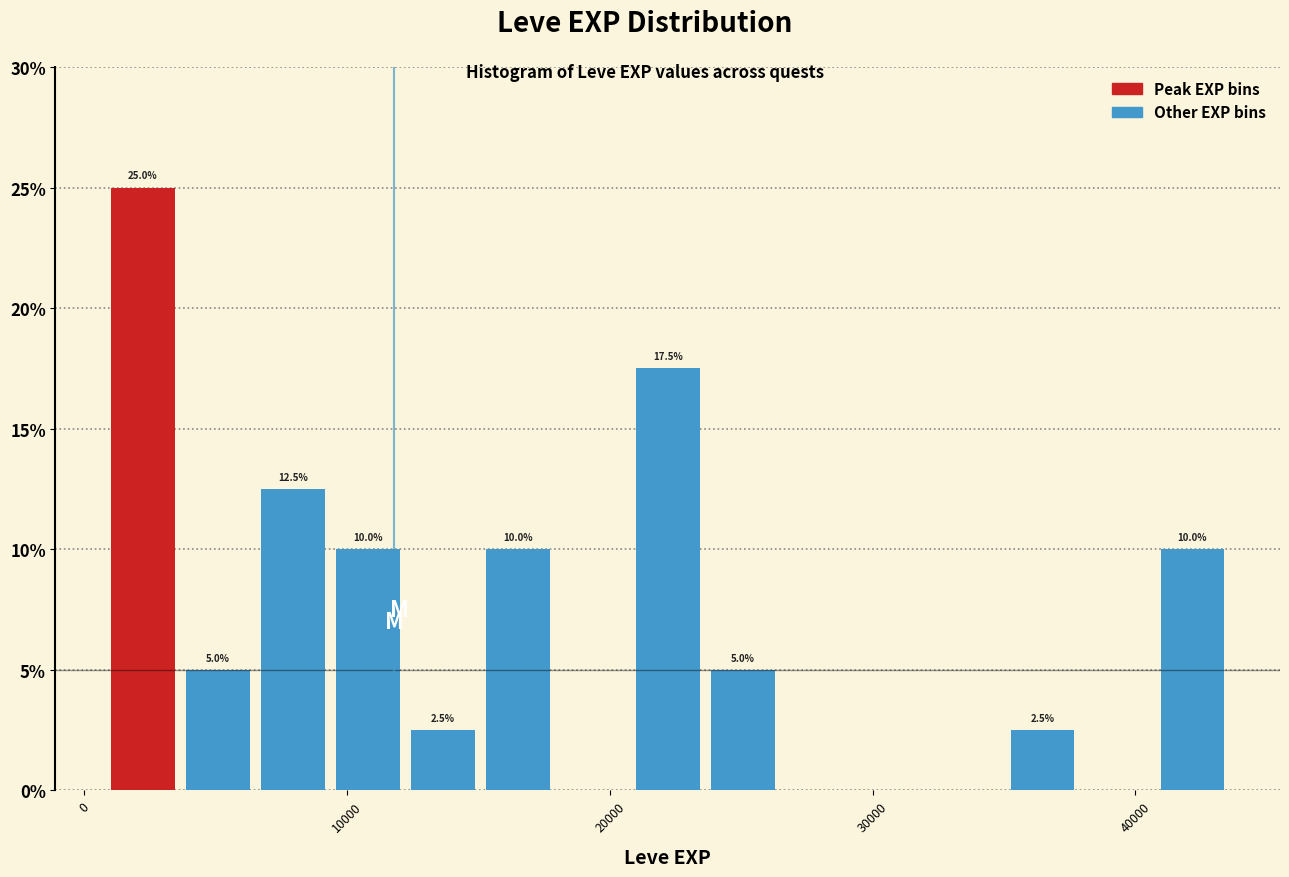

Read against the x-axis, roughly where is the centre of the tallest bar?

2000